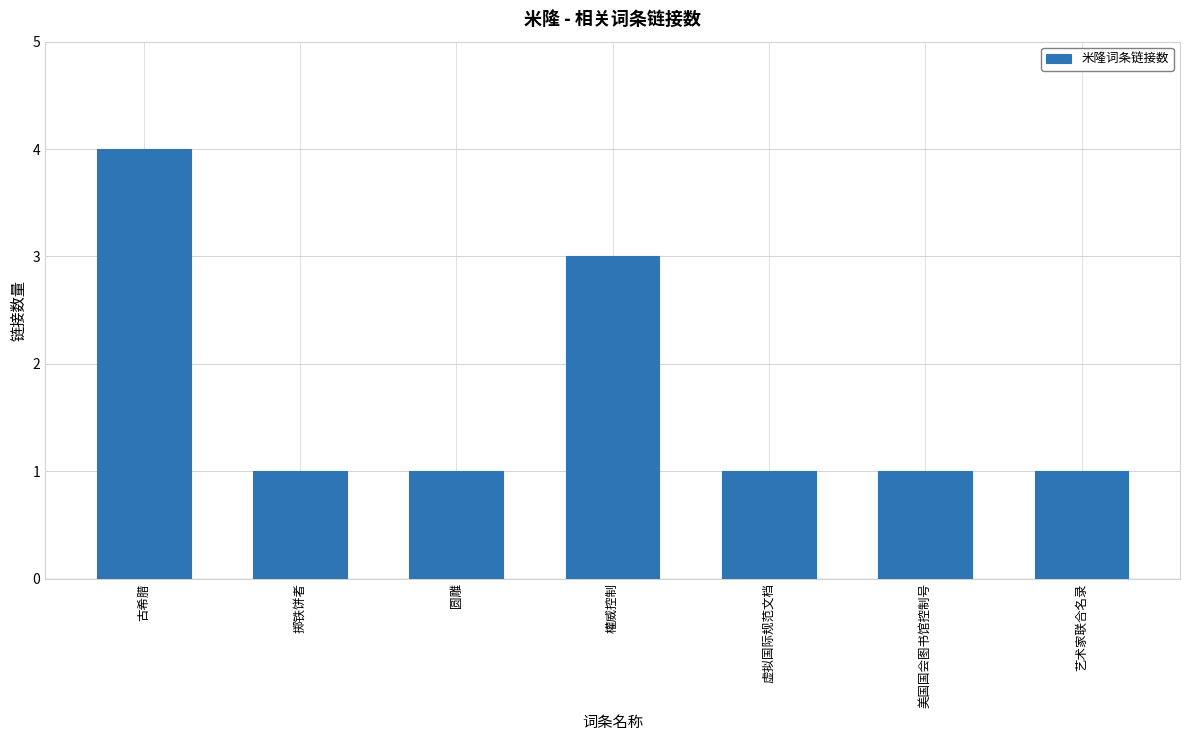

Which category has the highest value across all series?

古希腊